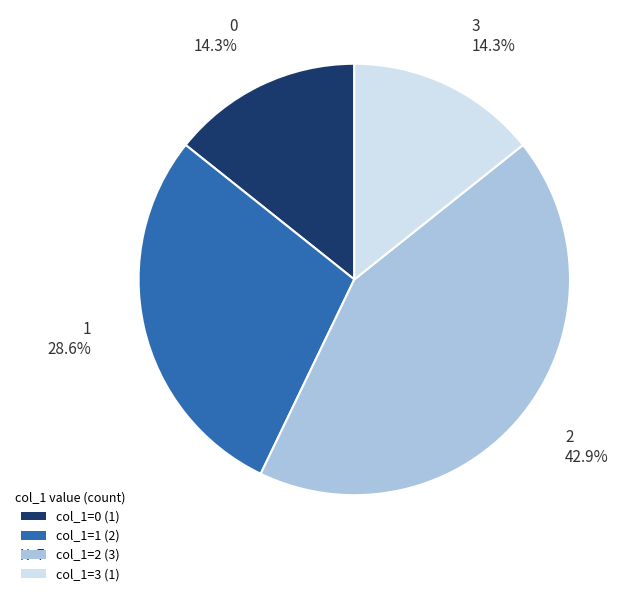

Approximately how many times larger is the value at col_1=2 (3) compared to col_1=1 (2)?

1.5